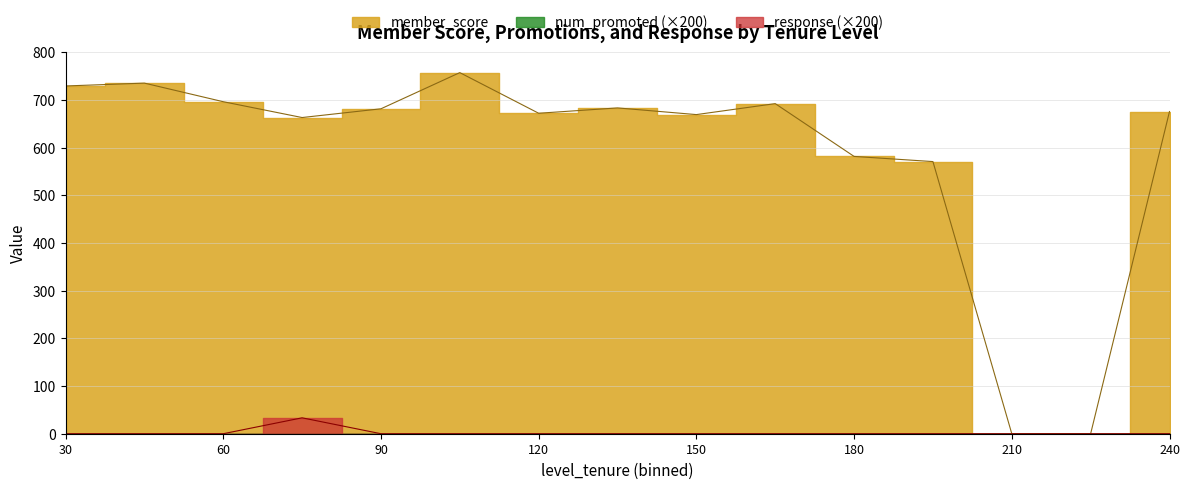

True or false: response and member_score intersect in this chart.

False